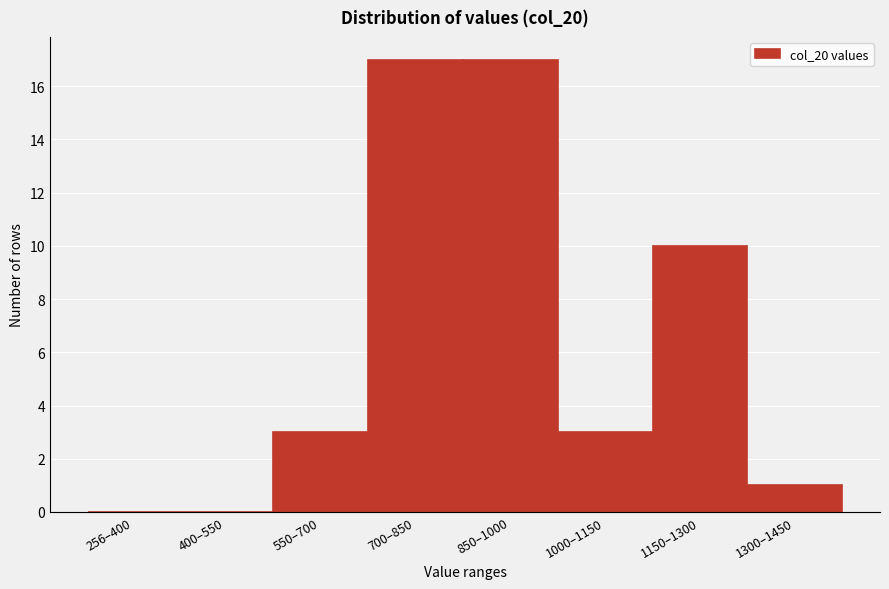

Reading left to right, what are all the values shown in this chart?

256–400=0	400–550=0	550–700=3	700–850=17	850–1000=17	1000–1150=3	1150–1300=10	1300–1450=1